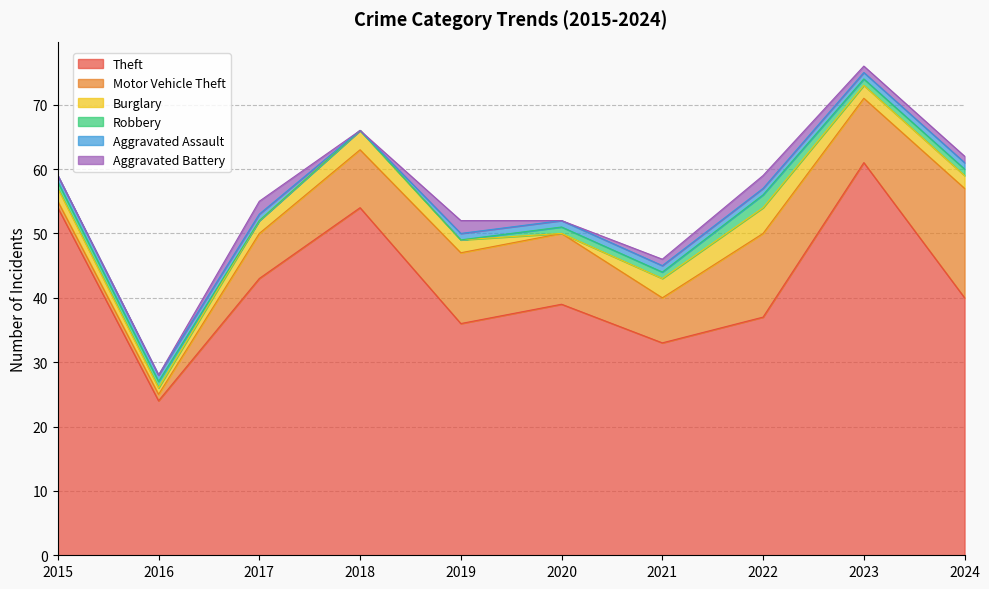

True or false: Aggravated Battery and Robbery cross at least once.

True